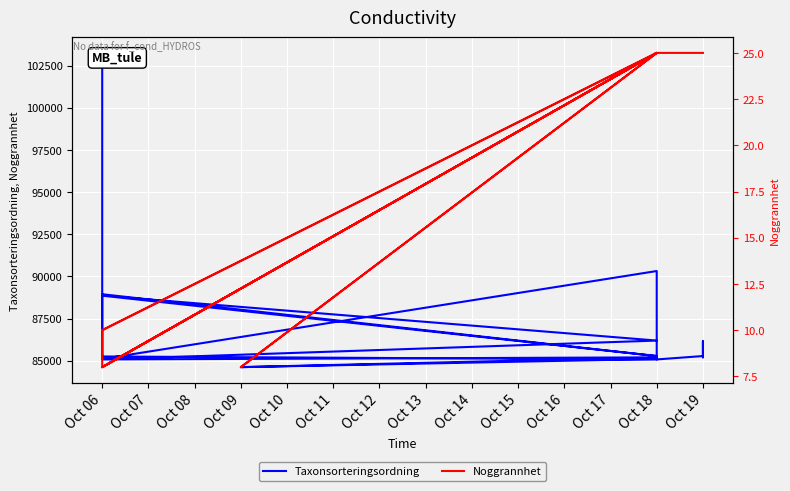

What is the smallest value displayed?

8